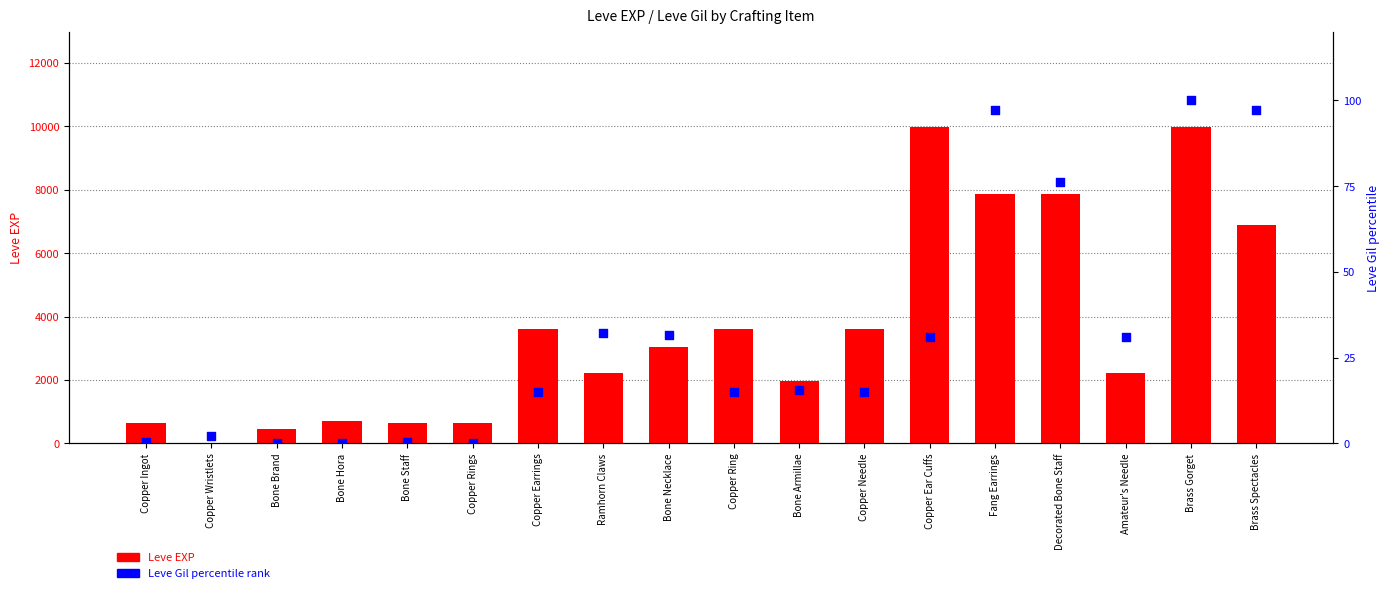

At which category is the sum across all series the highest?

Brass Gorget